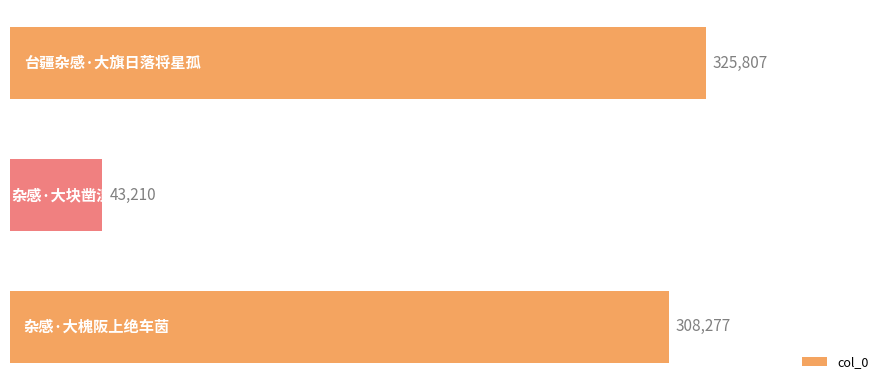

Reading bottom to top, extract all data points from this chart.

308277	43210	325807